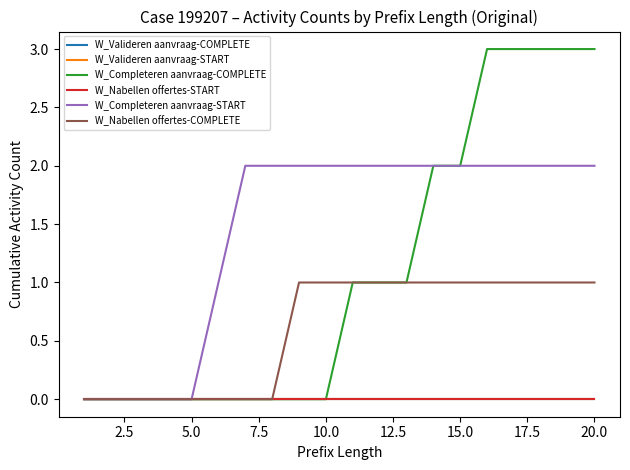

How many W_Completeren aanvraag-COMPLETE values are between 0 and 3?

20